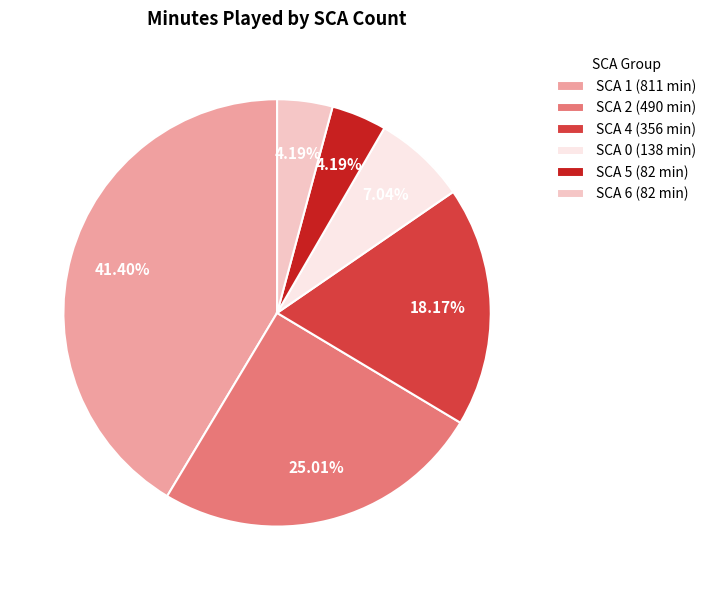

Between SCA 5 (82 min) and SCA 0 (138 min), which is larger?

SCA 0 (138 min)